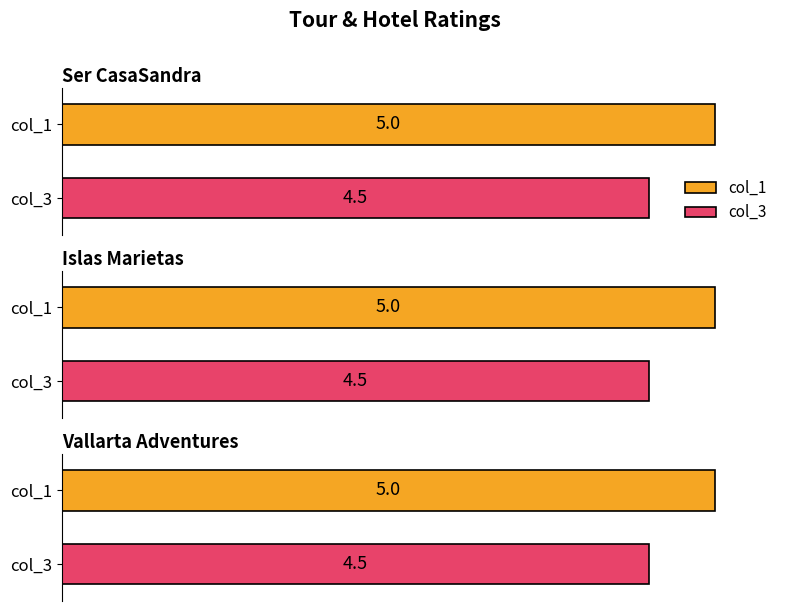

Read the col_3 value at Ser CasaSandra.

4.5